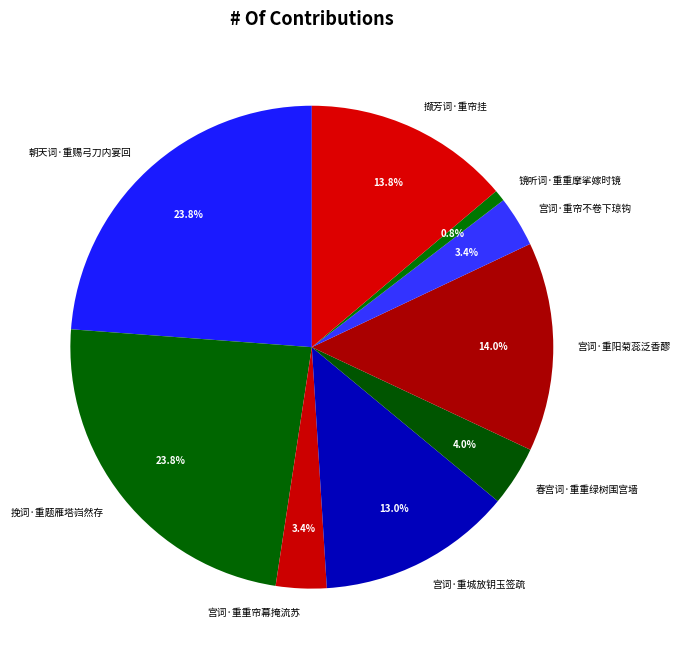

How much of the chart is everything except 朝天词·重赐弓刀内宴回?

76.2%